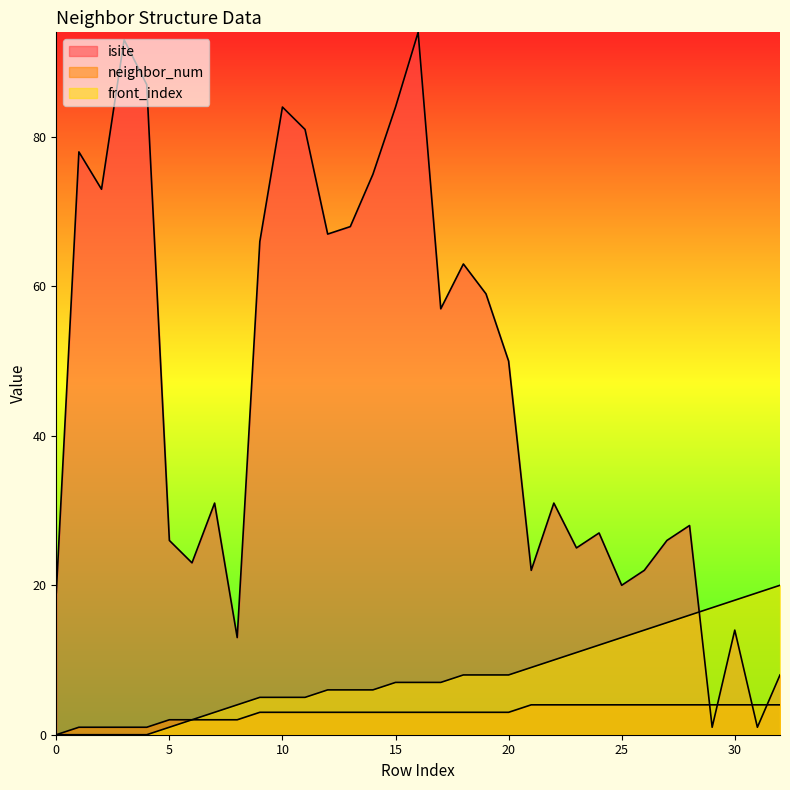

Which series has the largest range (max minus min)?

isite